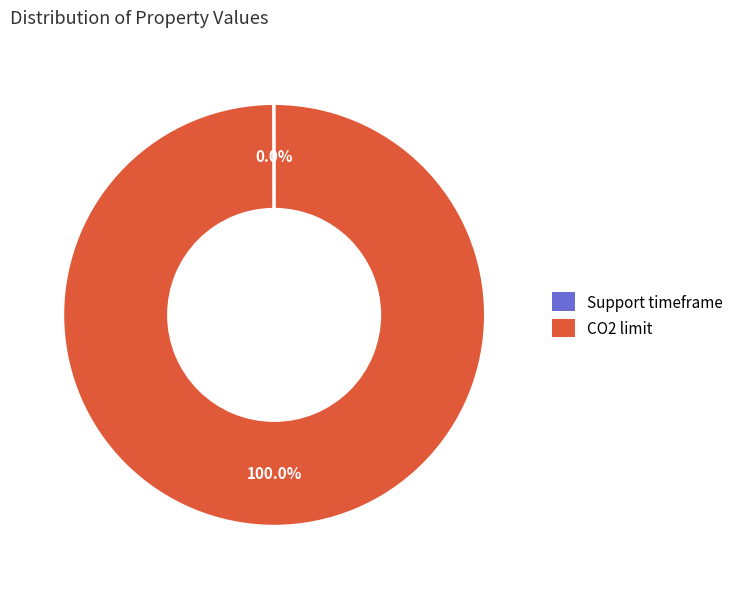

Which category accounts for the majority?

CO2 limit